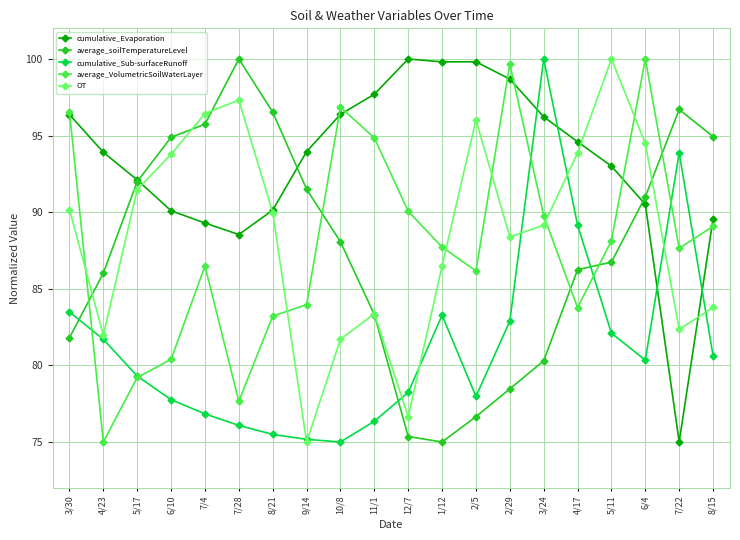

What is the label of the 14th point from the left?

2/29